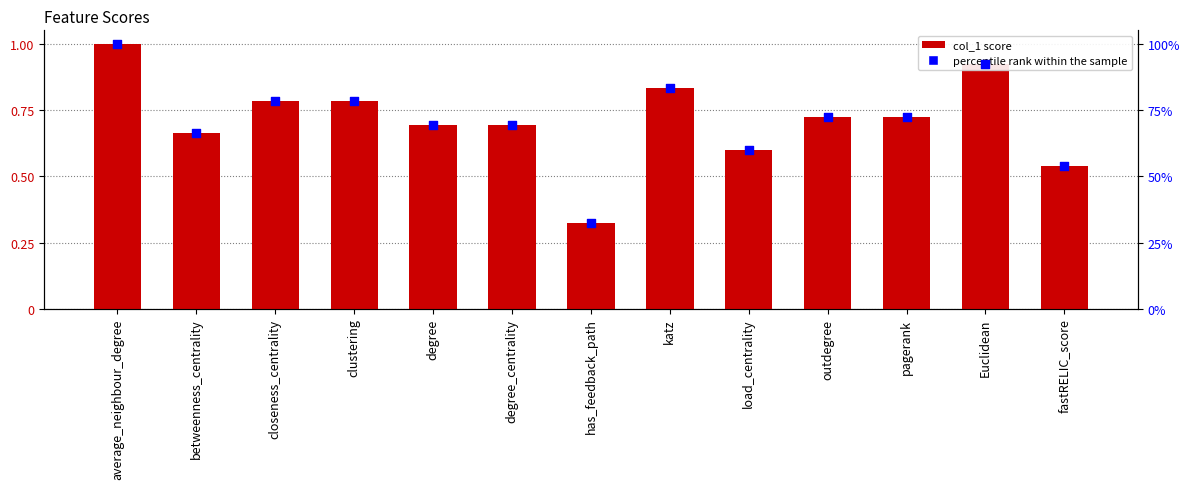

Which series reaches the minimum Y coordinate?

col_1